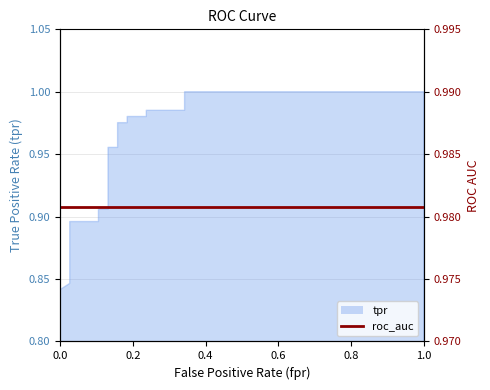

Does the chart have visible grid lines?

Yes